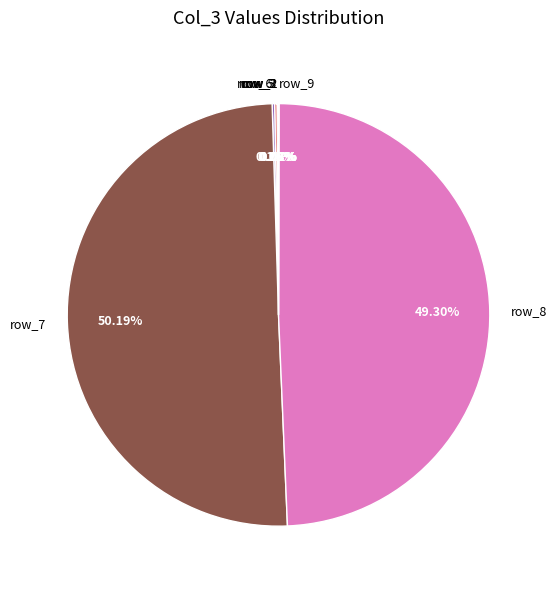

Which category accounts for the majority?

row_7